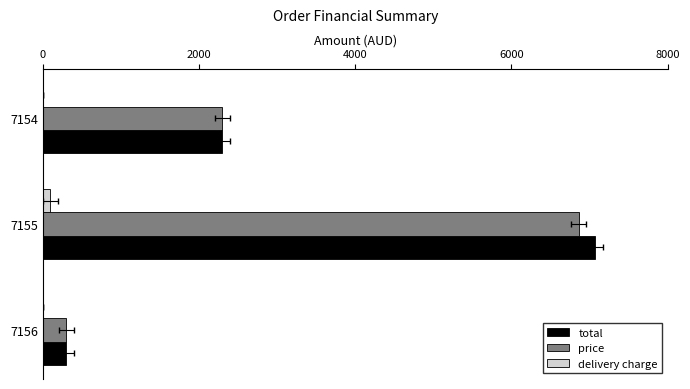

Which series has the largest total across all categories?

total